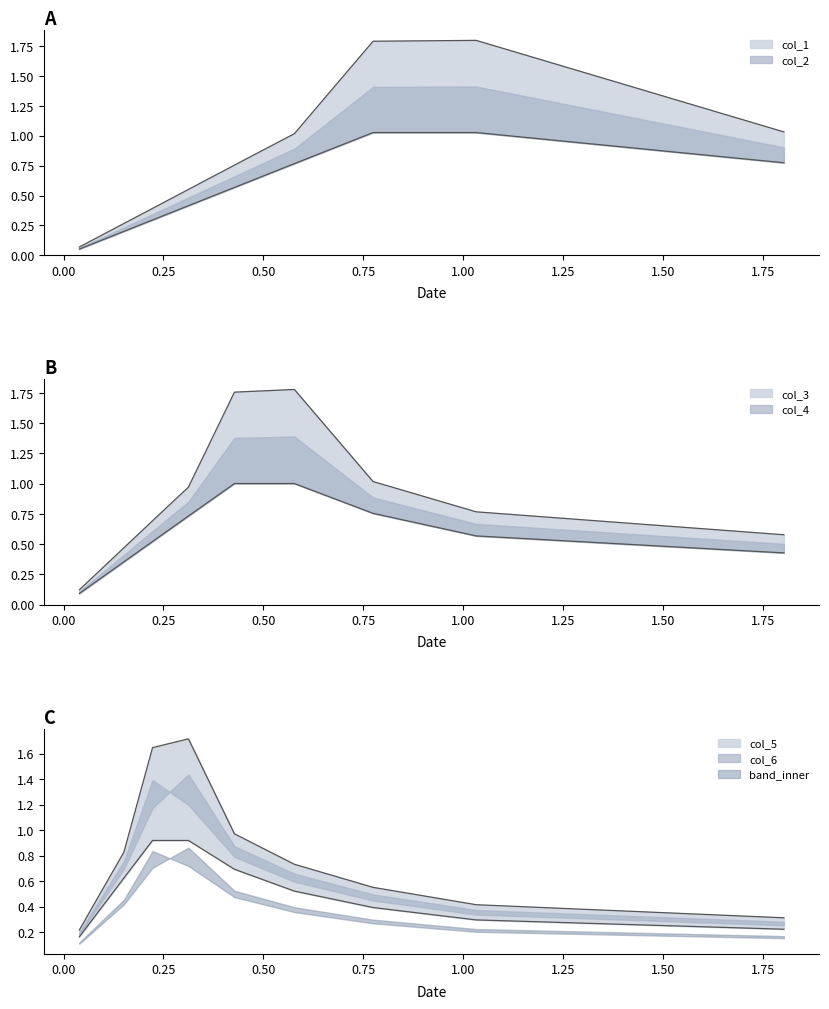

At which category does col_3 reach its first local peak?

3